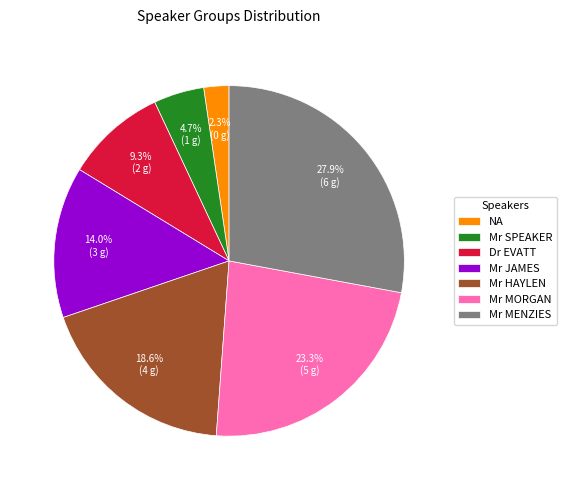

Is the sum of Mr HAYLEN and Mr SPEAKER greater than half?

No